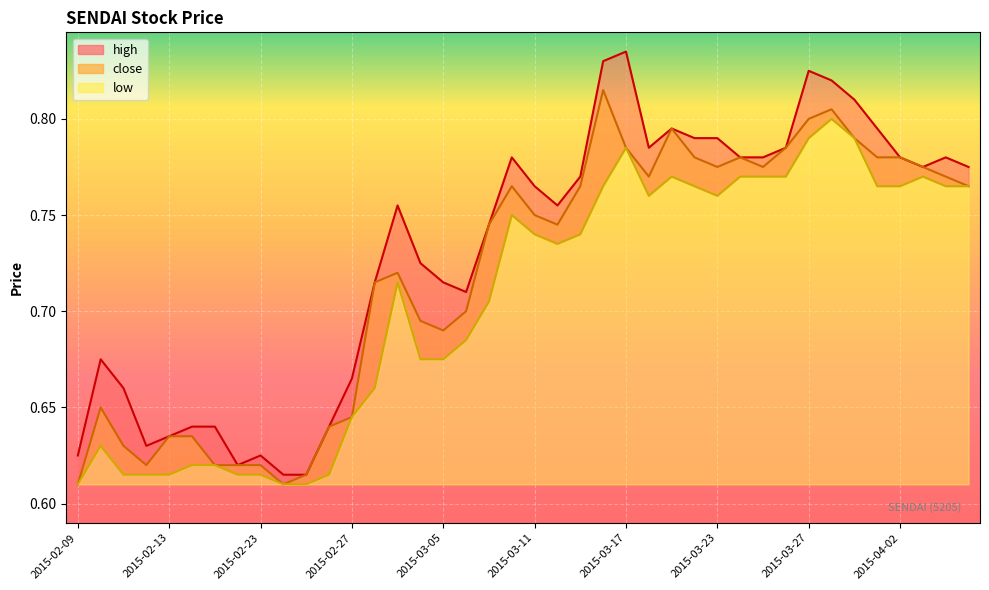

What is the average value of the low series?

0.7